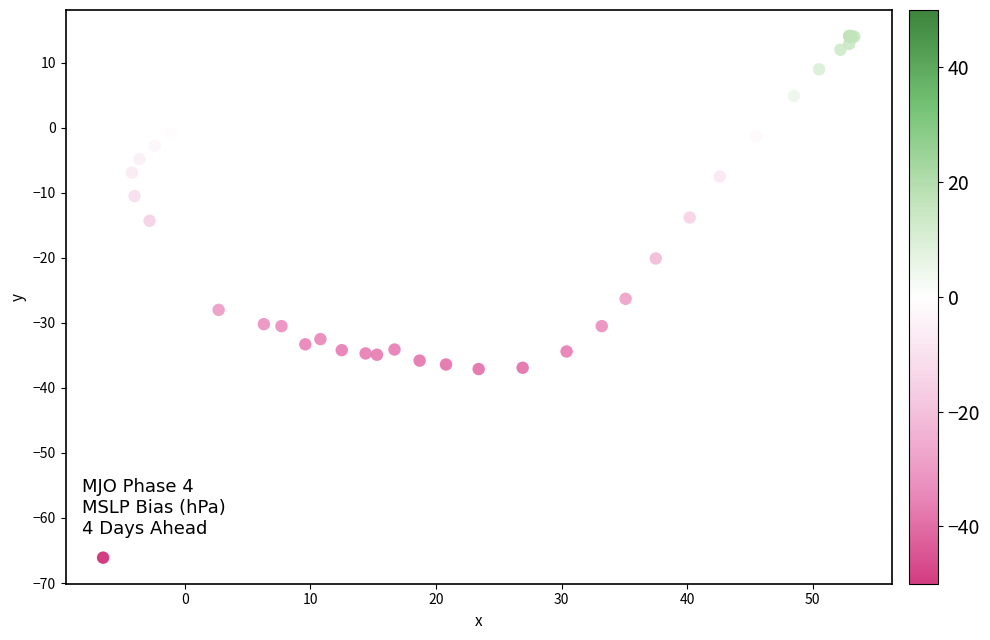

What Y value in the scatter plot is closest to -25?

-26.3